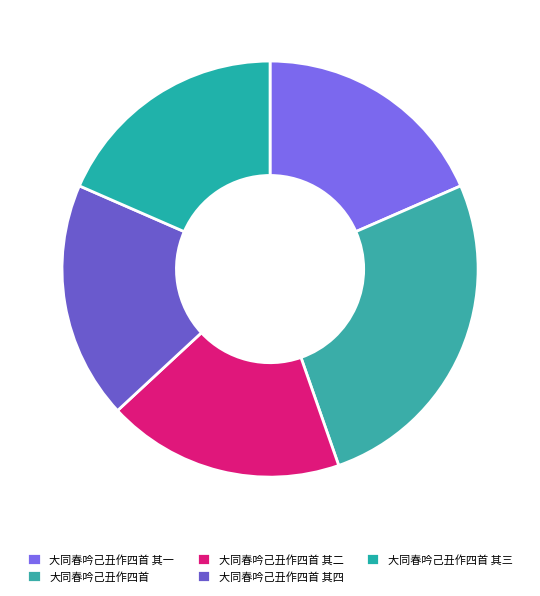

How many segments does this pie chart have?

5